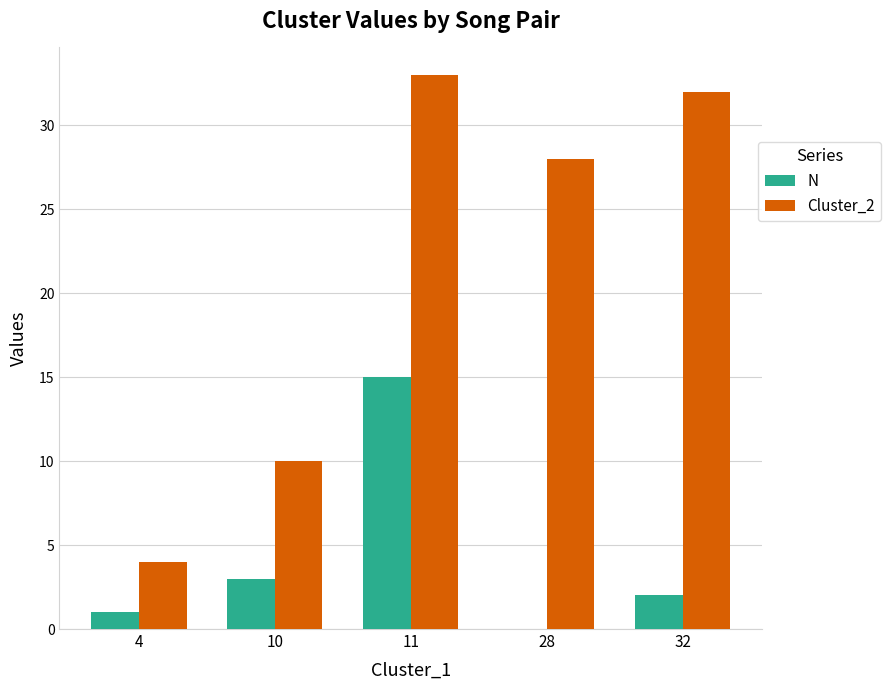

Which series has the widest spread of values?

Cluster_2